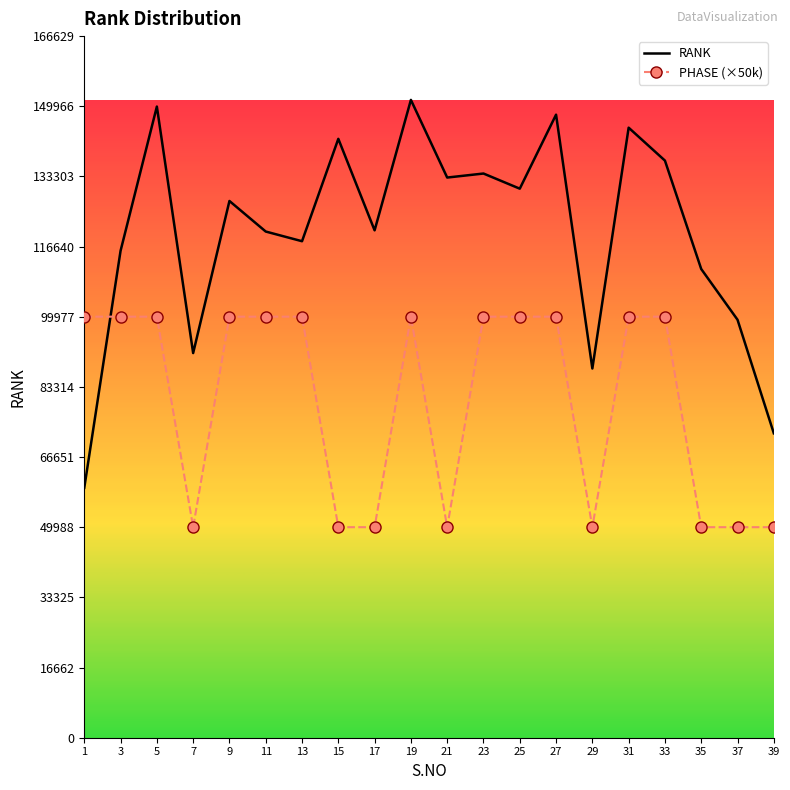

Is the value of RANK at 29 greater than the value of PHASE (×50k) at 23?

No